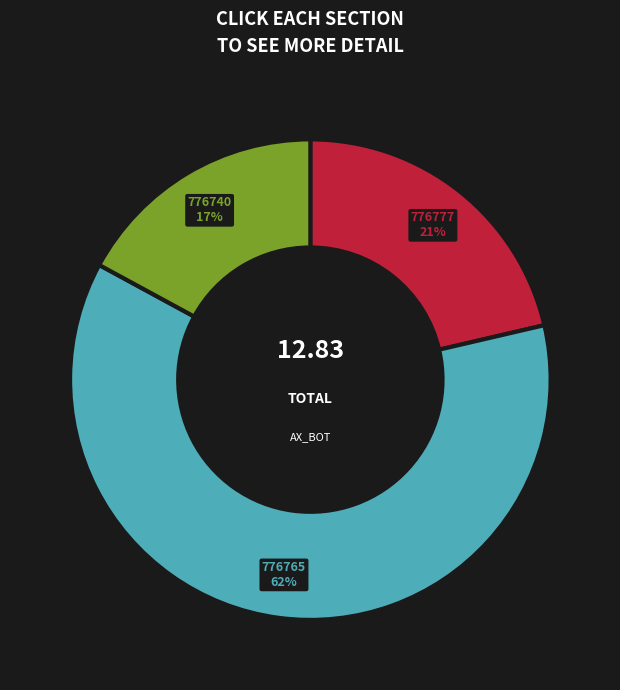

Do 776740 and 776777 together represent more than half of the pie?

No